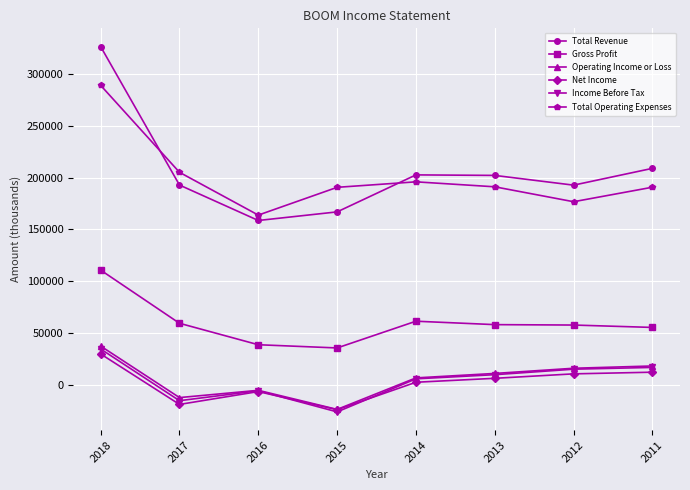

Where does the Total Operating Expenses series first go above 191100?

2018